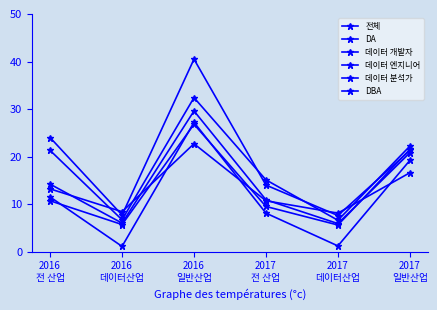

How many lines are shown in the chart?

6